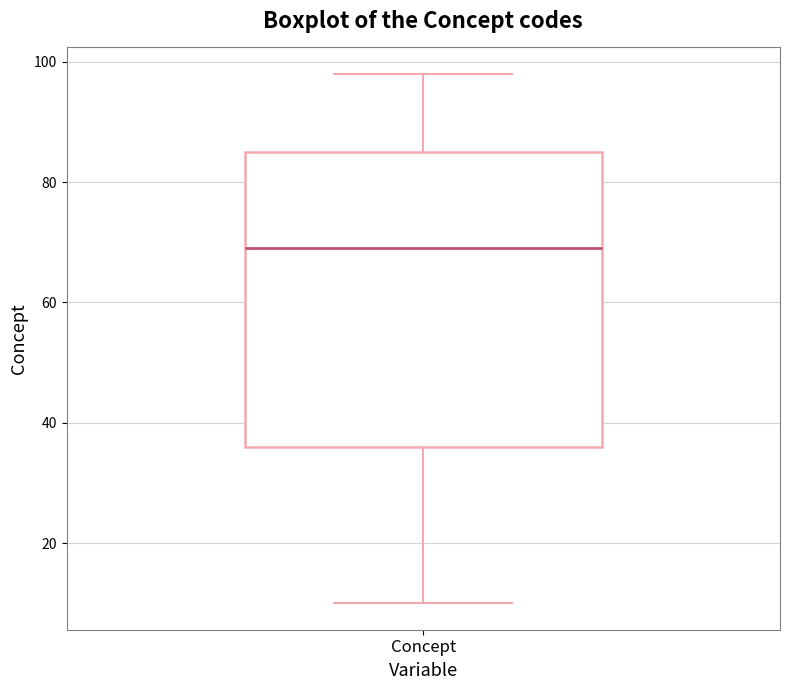

Transcribe this box plot: give where the median line is, the range the box spans, and where the two whiskers end, as read against the y-axis. The values are not printed on the chart, so give them approximately, as read against the axis.

median 70, box 36 to 86, whiskers 10 to 98